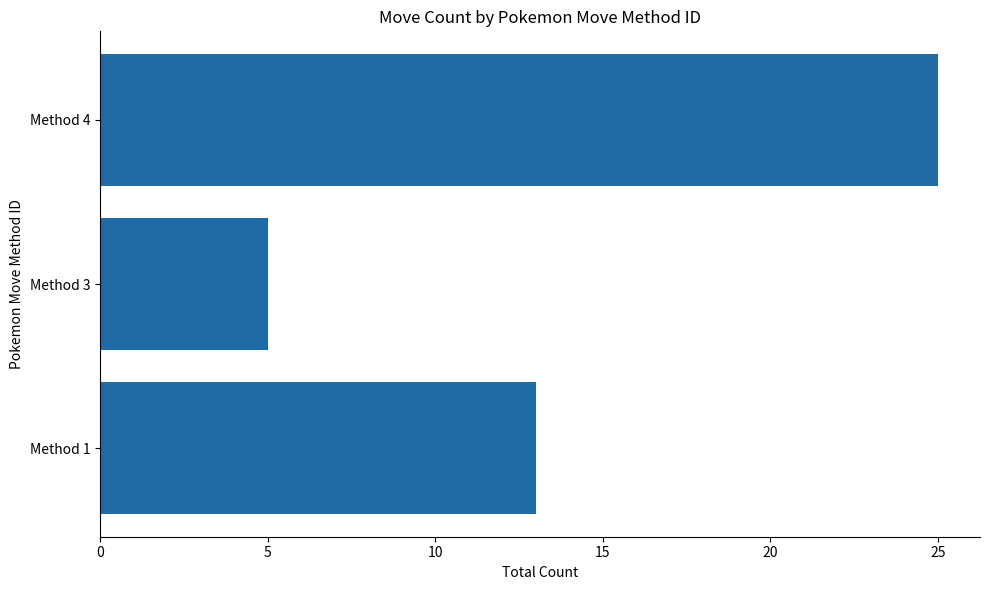

Reading bottom to top, transcribe all the data shown in this chart.

Method 1=13	Method 3=5	Method 4=25